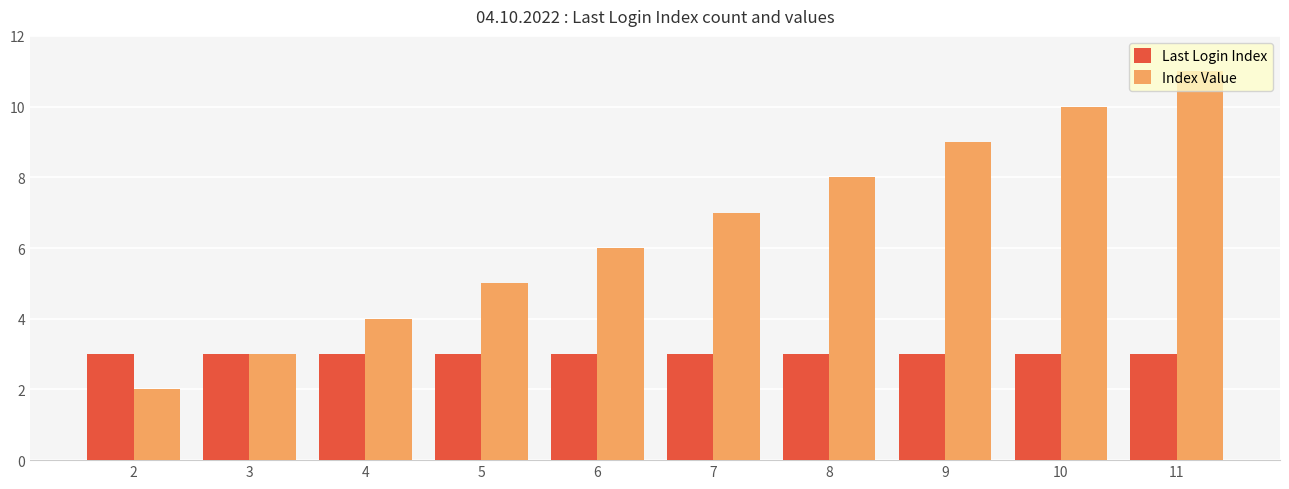

What are all the series names shown in the legend?

Last Login Index, Index Value